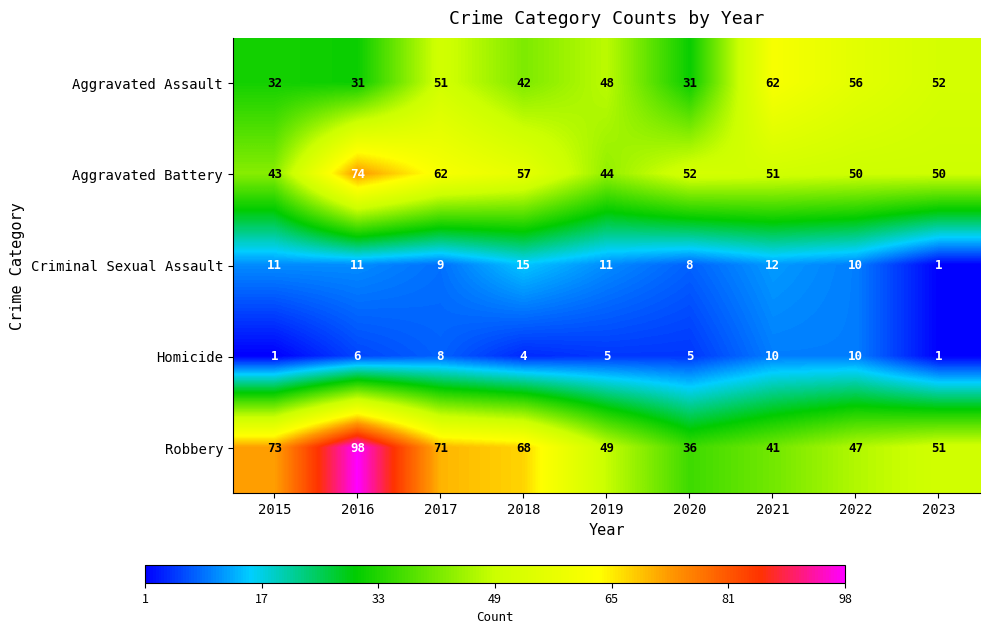

What is the difference between the second highest and second lowest values in the Aggravated Assault series?

25